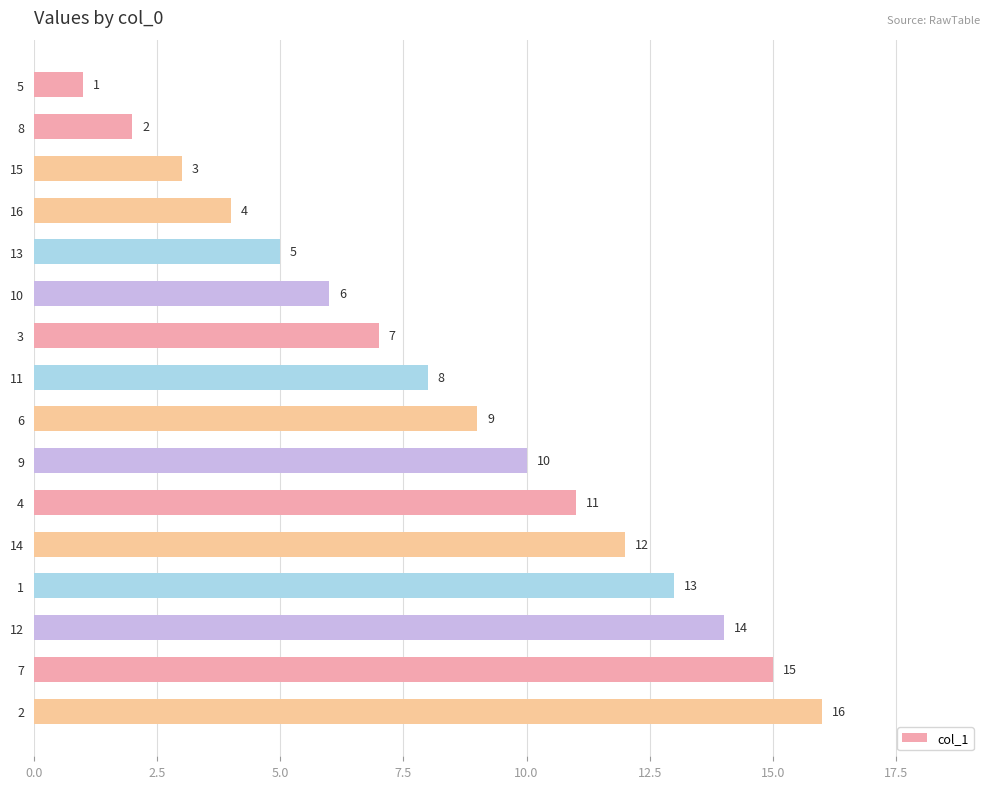

What is the difference between the values at 15 and 12?

11